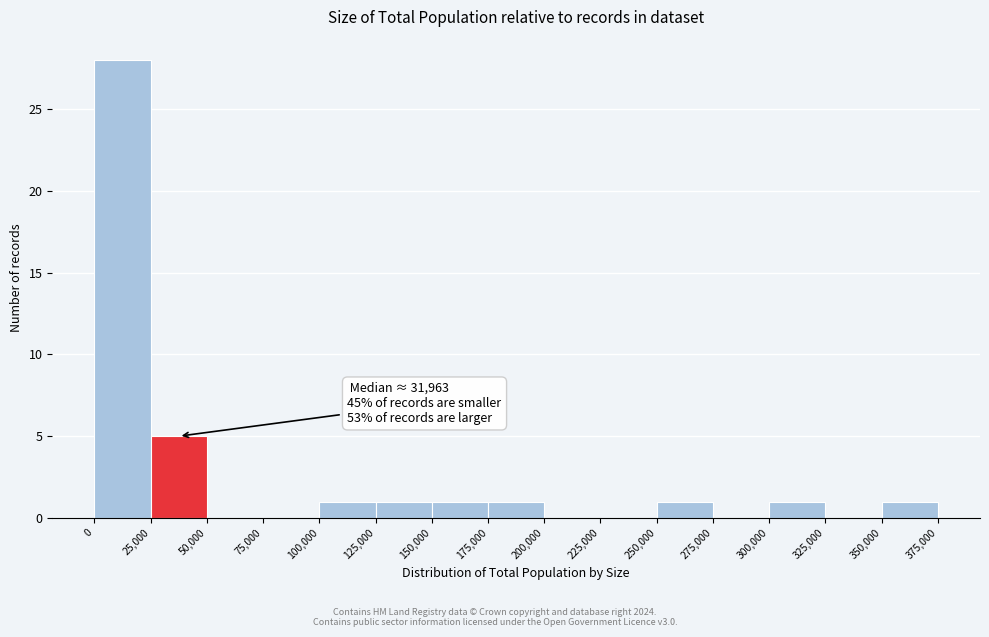

Over which range of the x-axis is the bar tallest?

0 to 25,000